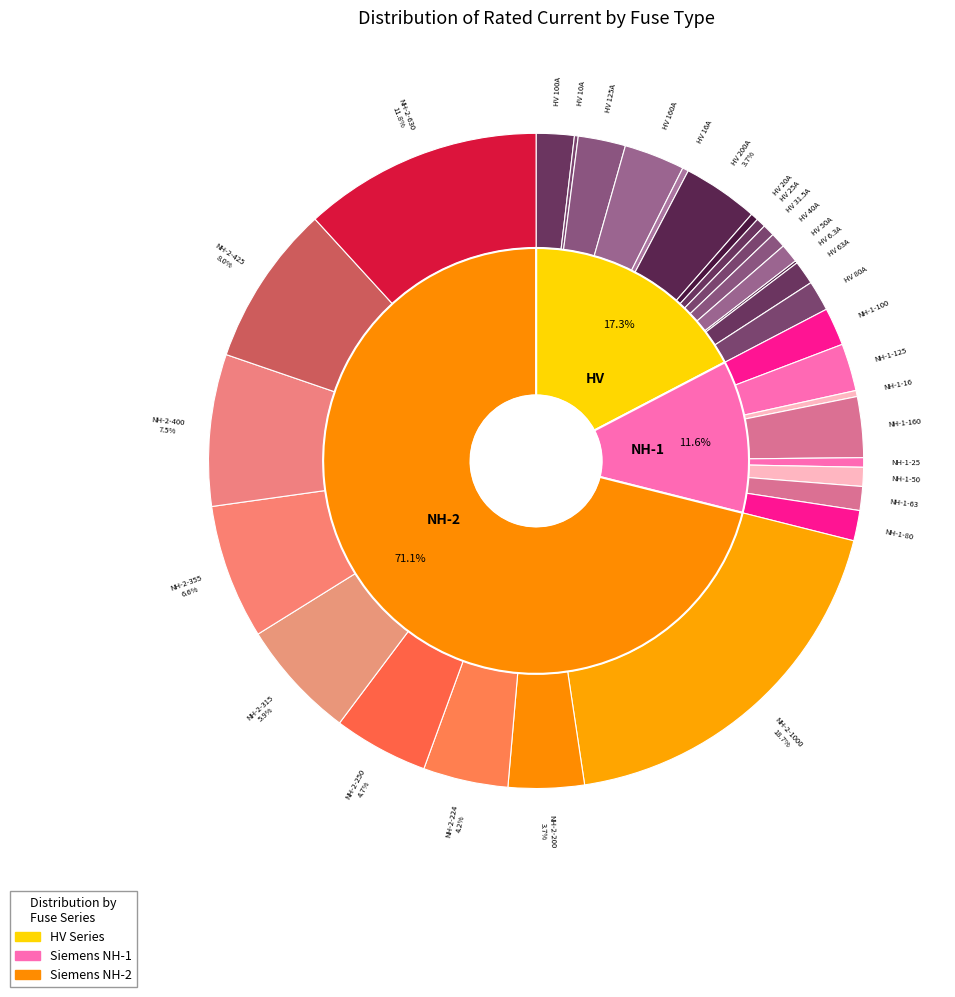

True or false: NH-2-400 accounts for 14% of the total.

False